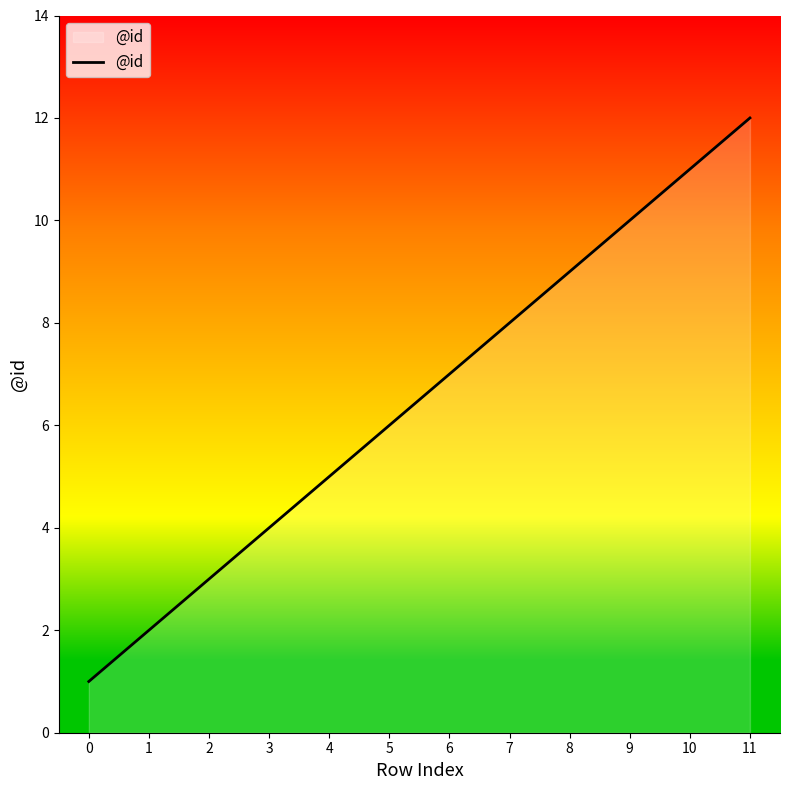

Reading left to right, what are all the values shown in this chart?

1	2	3	4	5	6	7	8	9	10	11	12